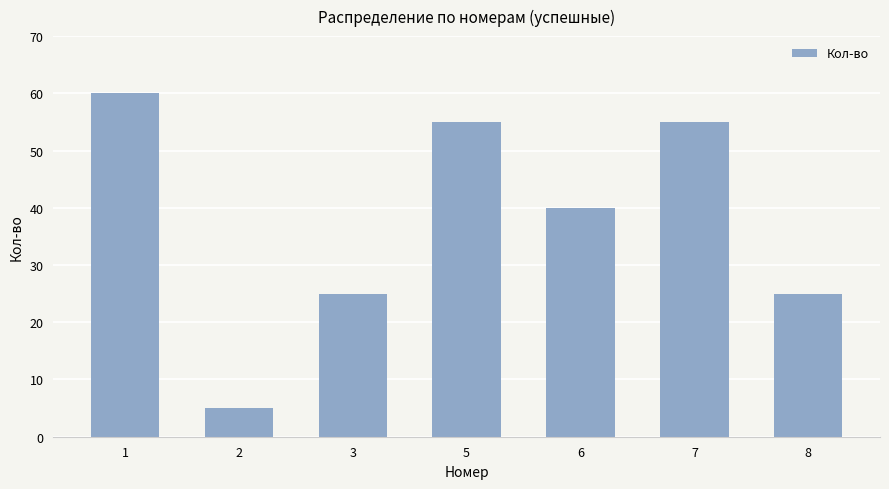

Reading left to right, extract all data points from this chart.

1=60	2=5	3=25	5=55	6=40	7=55	8=25